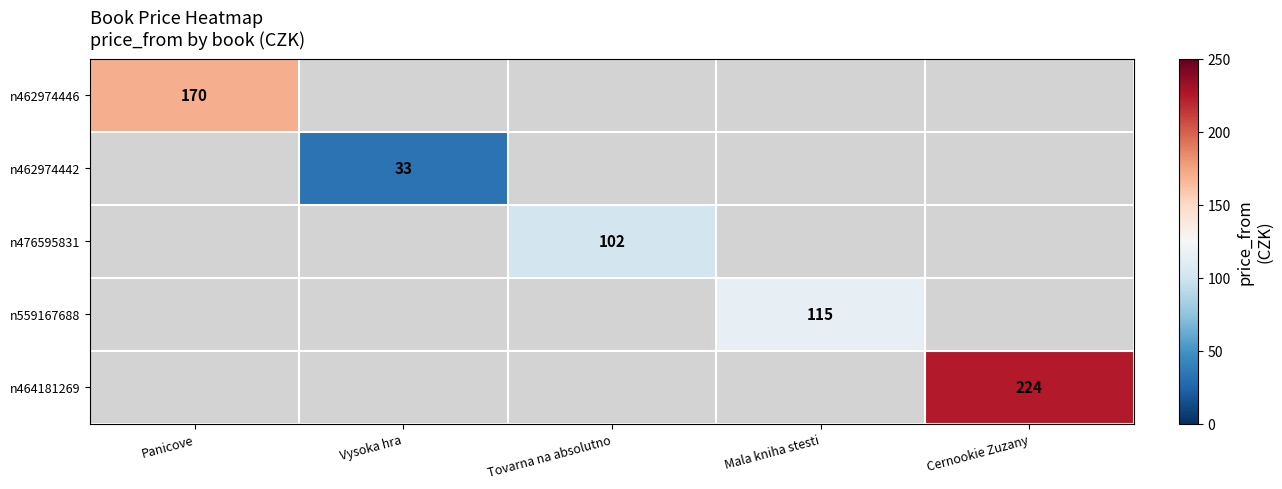

Is it true that n464181269 equals 104 at Cernookie Zuzany?

False